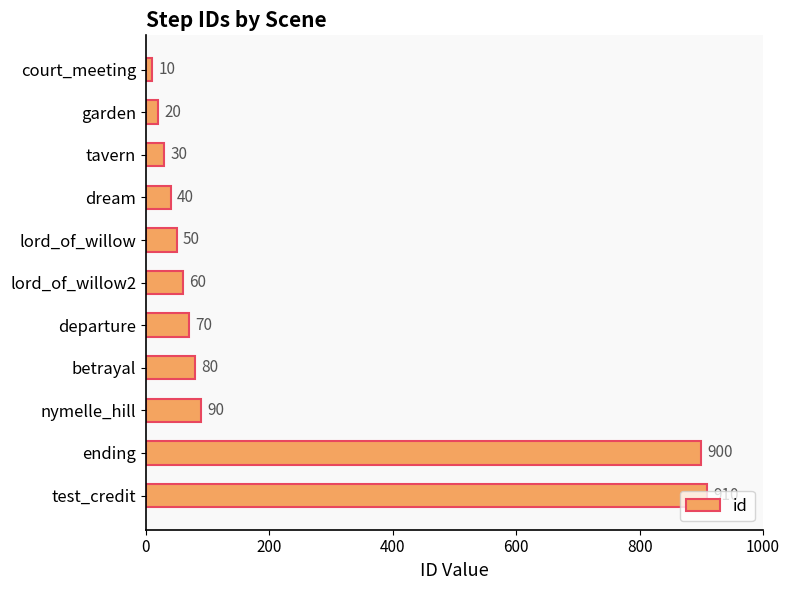

What position from the bottom is nymelle_hill?

3